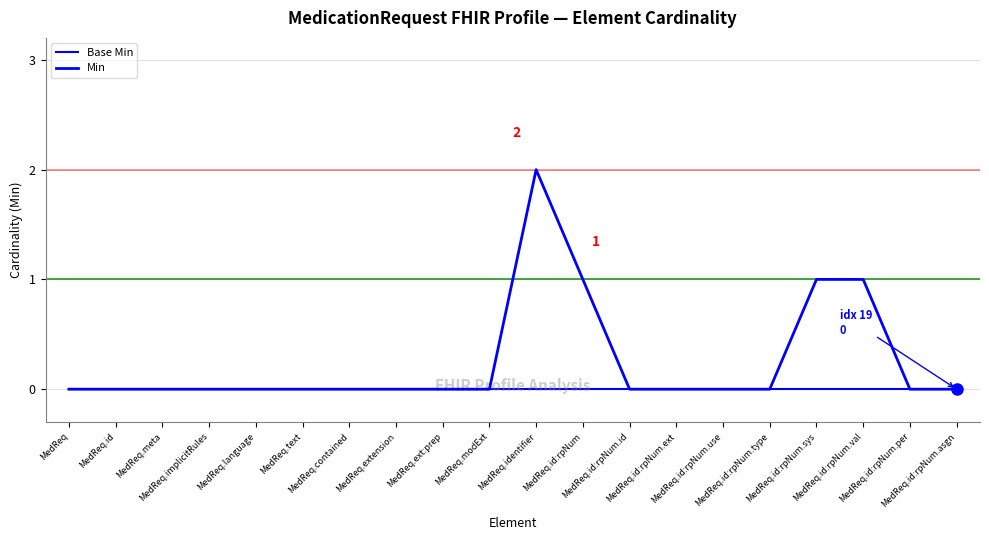

How many series are shown in this chart?

2